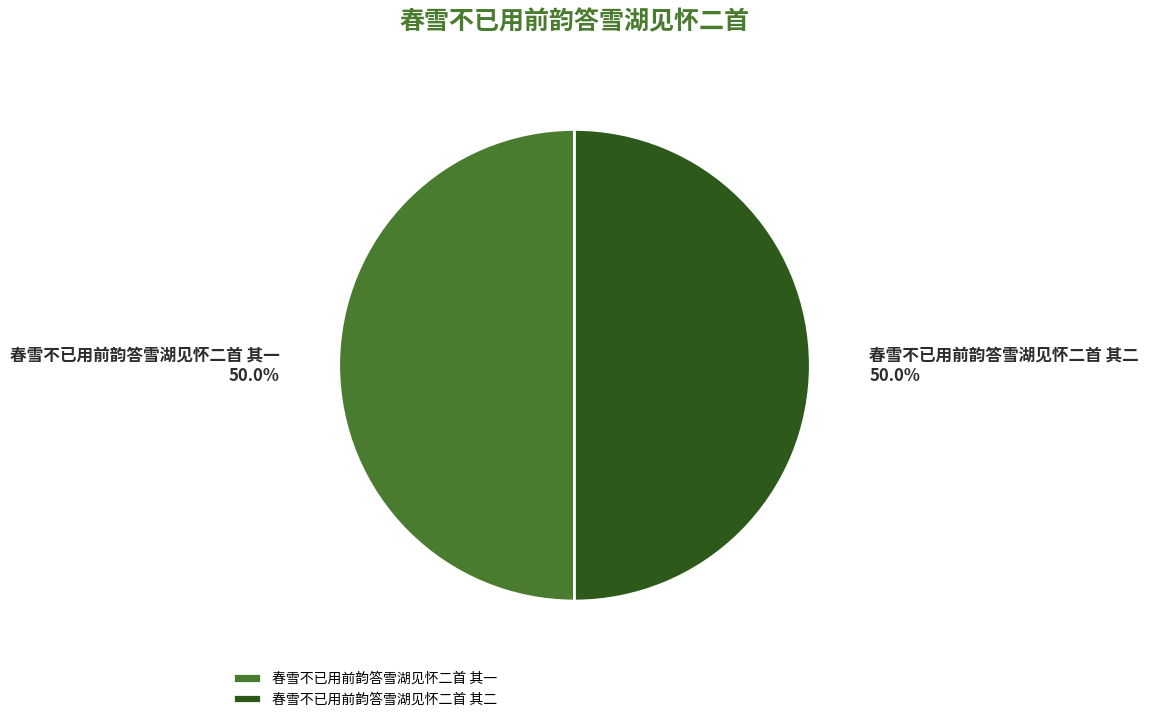

What percentage is the 春雪不已用前韵答雪湖见怀二首 其一 slice, to the nearest percent?

50%